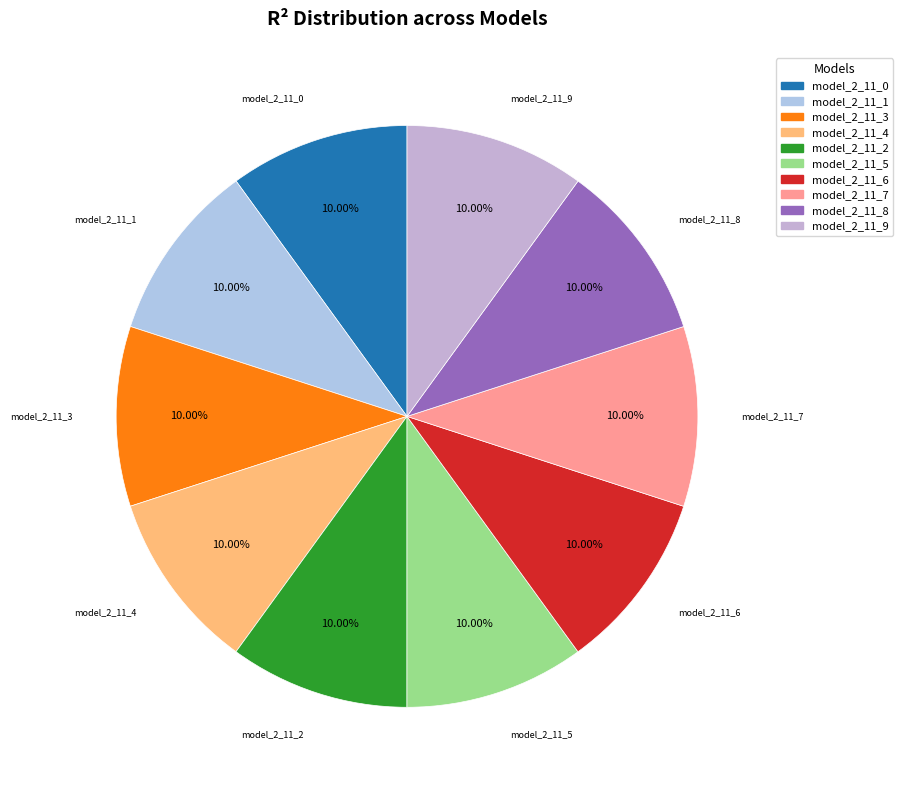

Is there a majority slice in this chart?

No